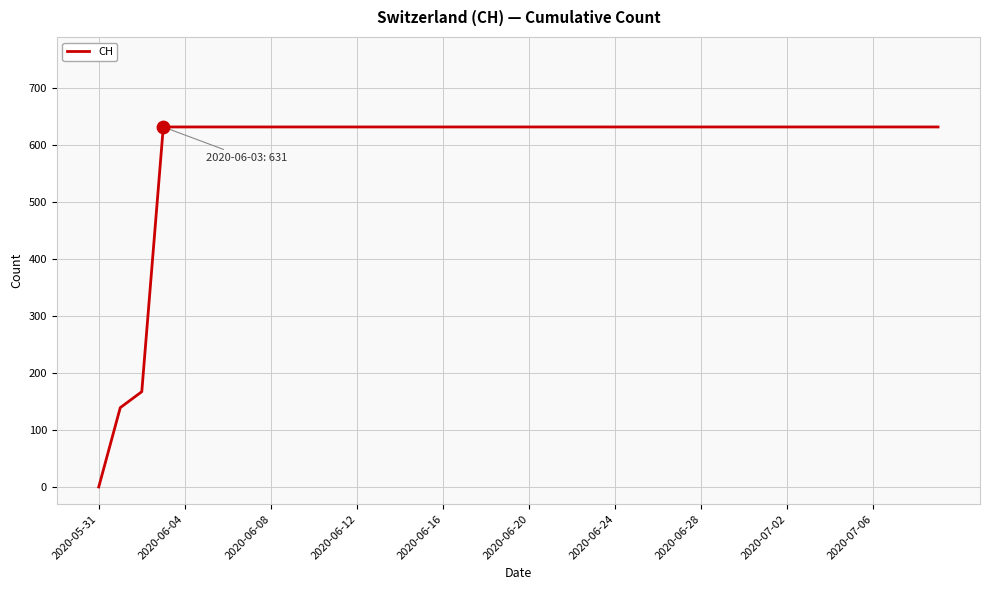

What is the maximum value shown in the chart?

631